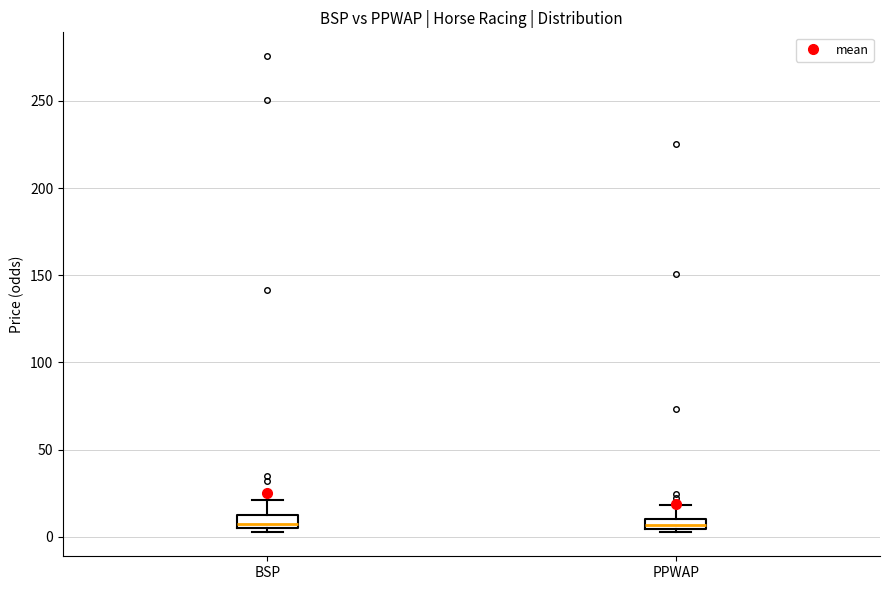

Where does the upper whisker of the box for BSP end on the y-axis? The values are not printed on the chart, so give them approximately, as read against the axis.

20